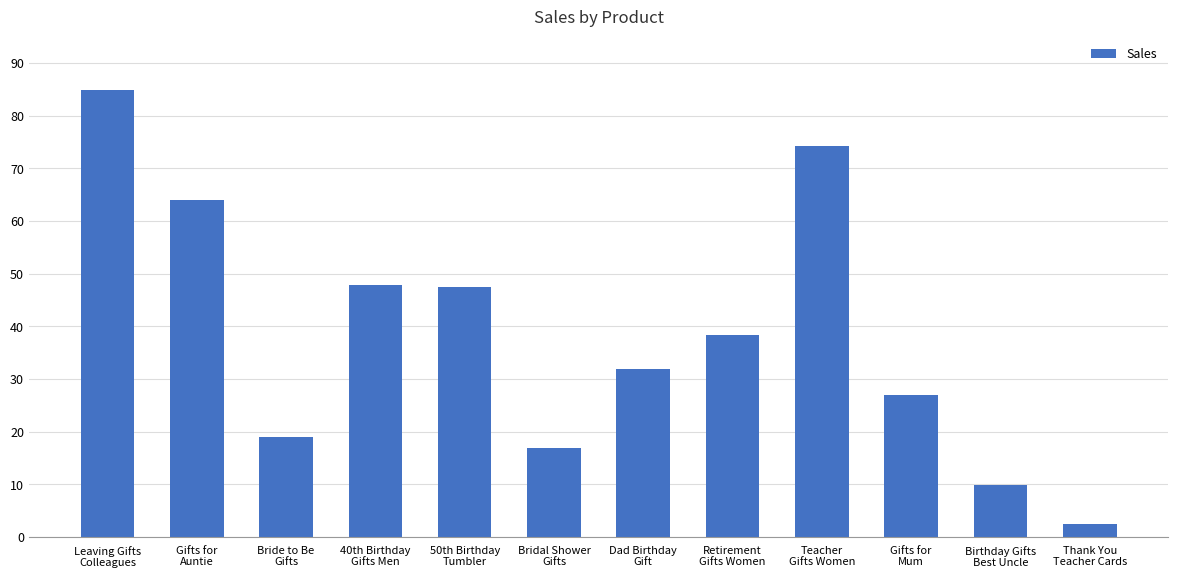

The chart shows a value of 14.0 at Dad Birthday
Gift. True or false?

False